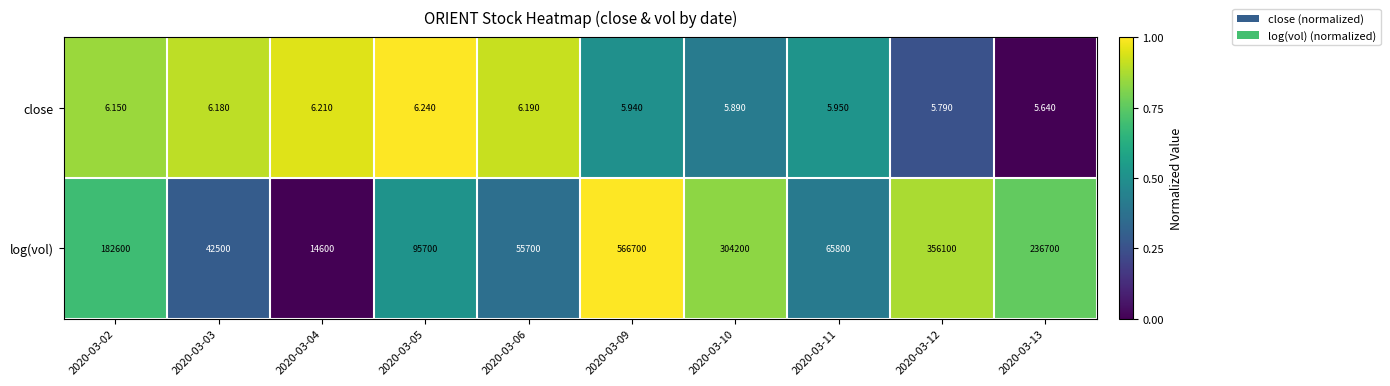

Rank the series at 2020-03-10 from lowest to highest value.

close, log(vol)